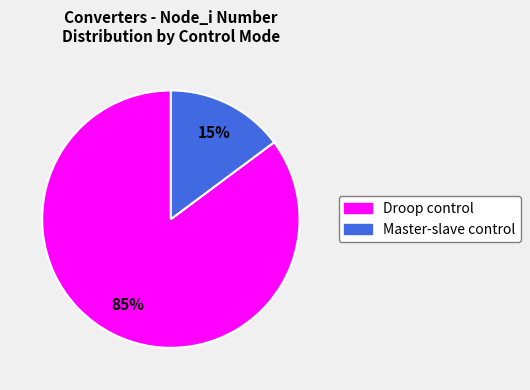

To the nearest percent, what is the average slice percentage?

50%